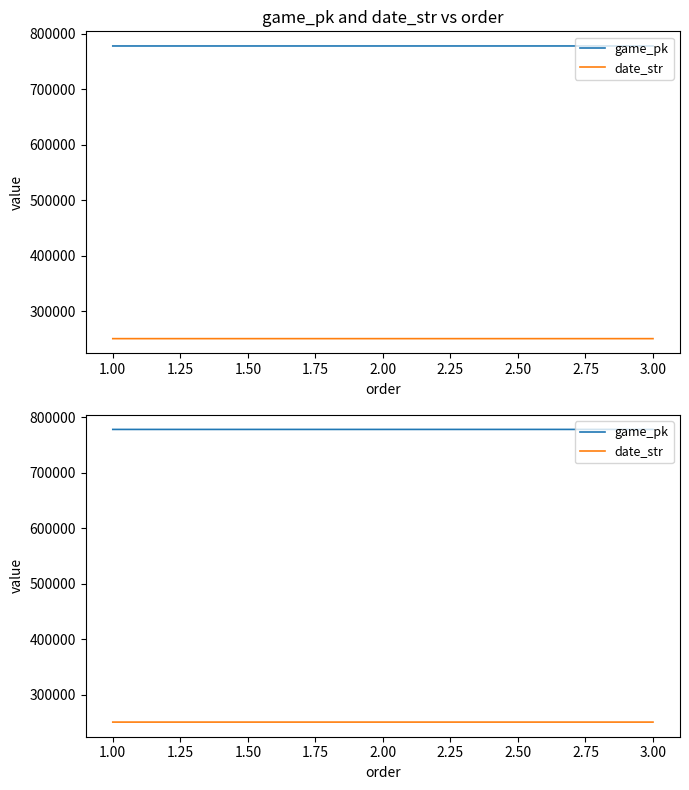

Count the number of data series in this chart.

2